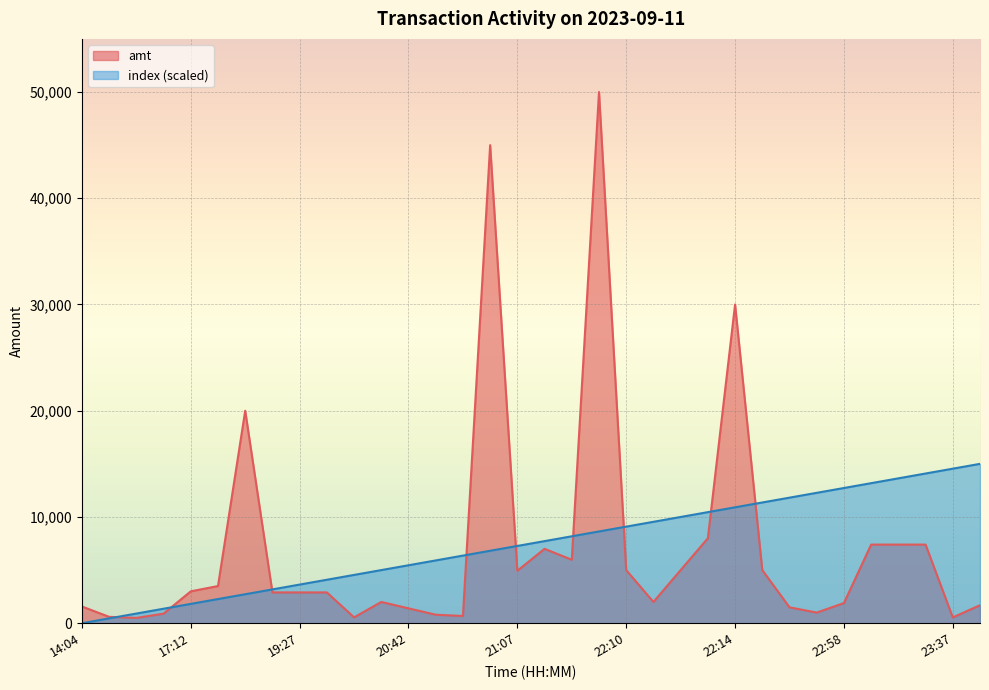

What is the maximum value for amt?

50000.0